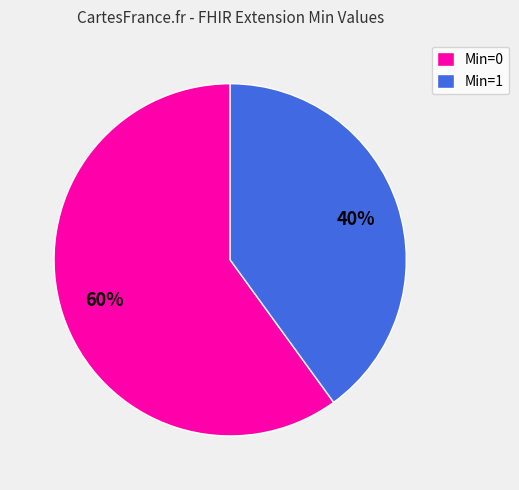

Is there any slice that represents more than half of the pie?

Yes